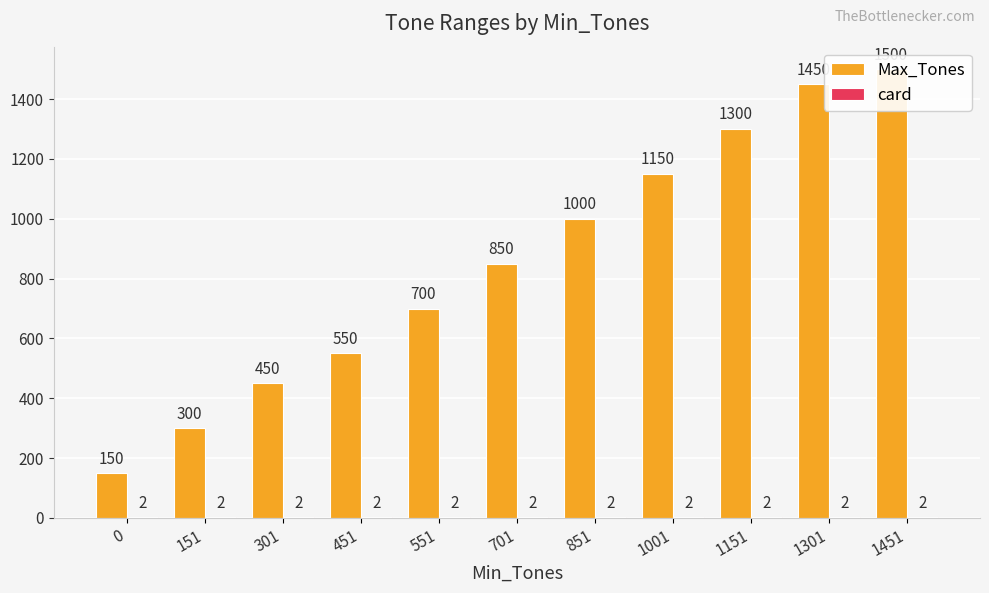

What is the spread (max minus min) of values at 551?

698